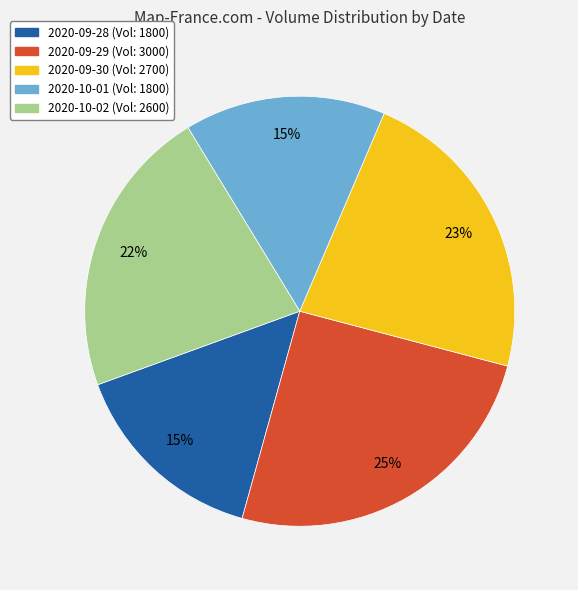

Which category has the biggest portion of the pie?

2020-09-29